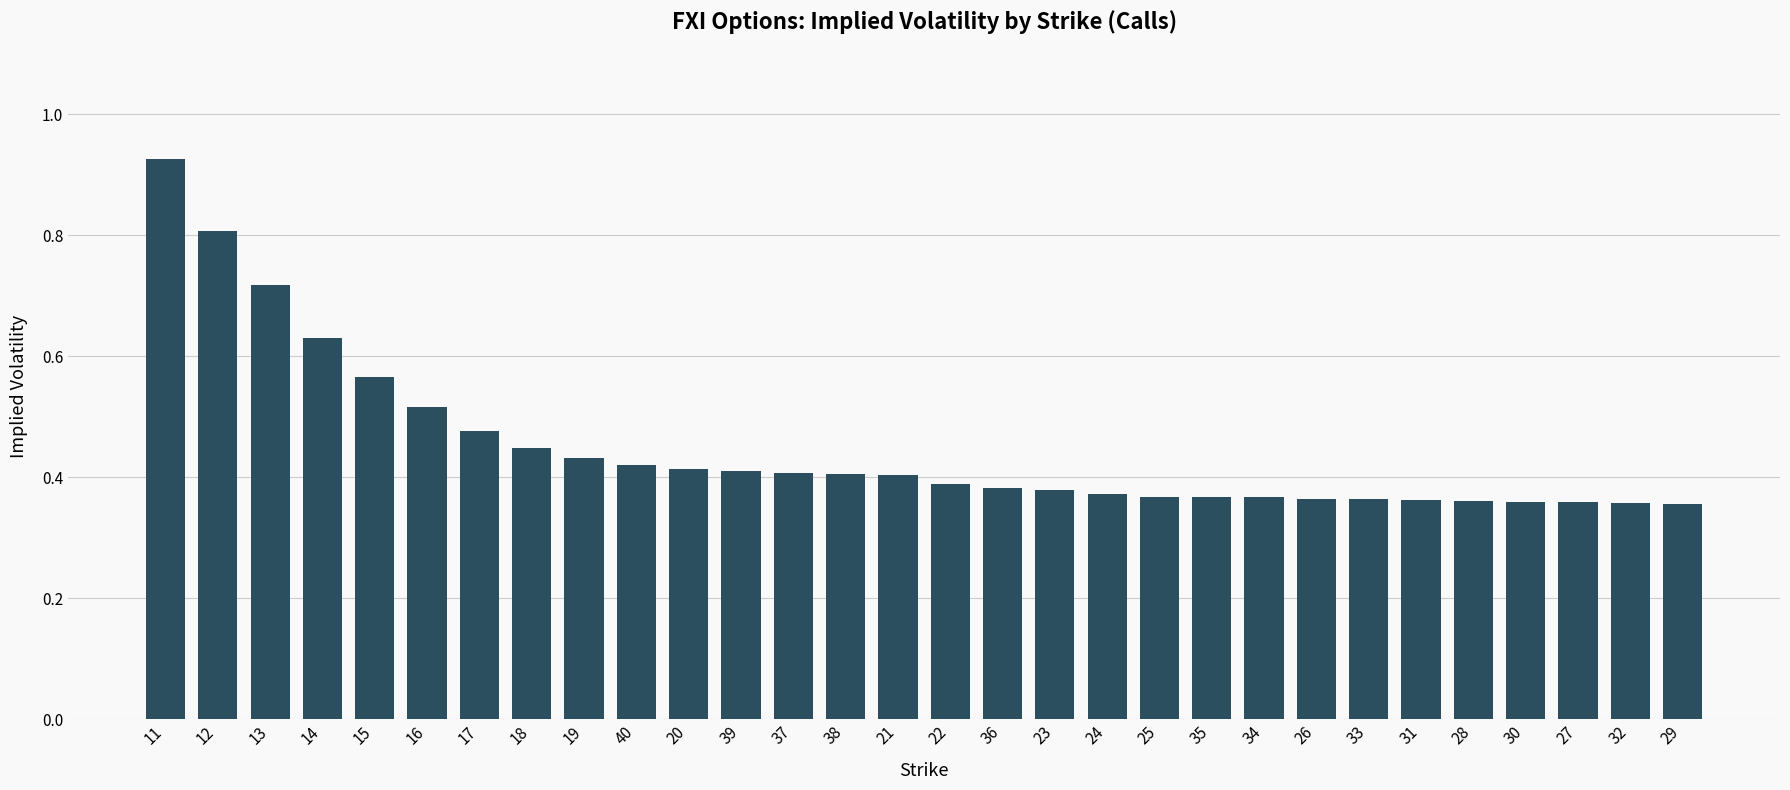

Which has a higher value, 13 or 20?

13